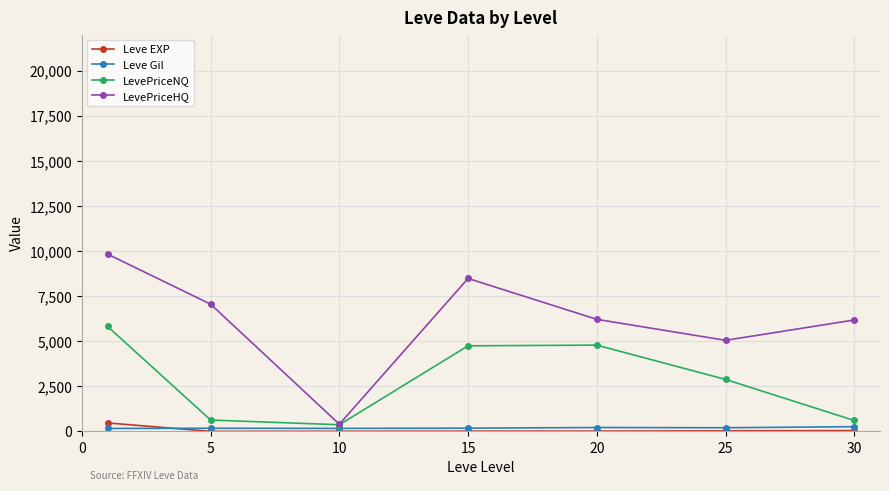

What is the greatest value displayed?

9829.3